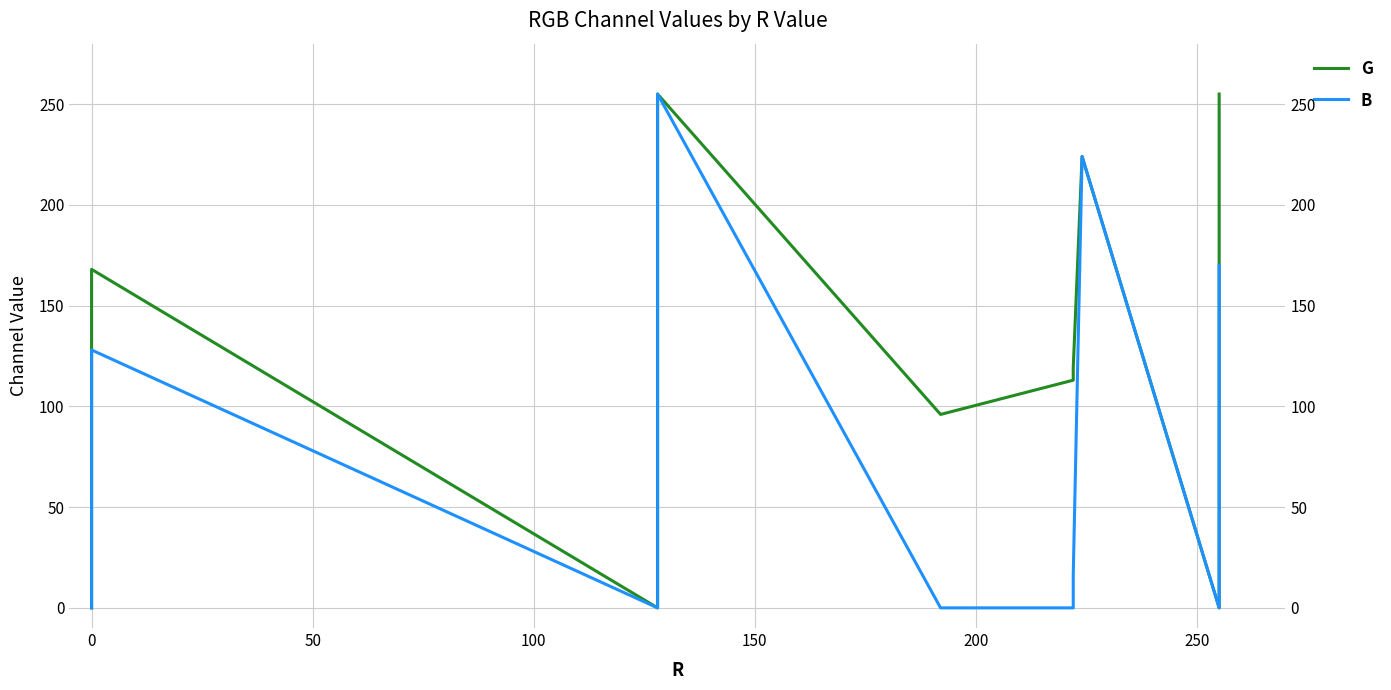

True or false: G has more than 0 points higher than both neighbors.

True